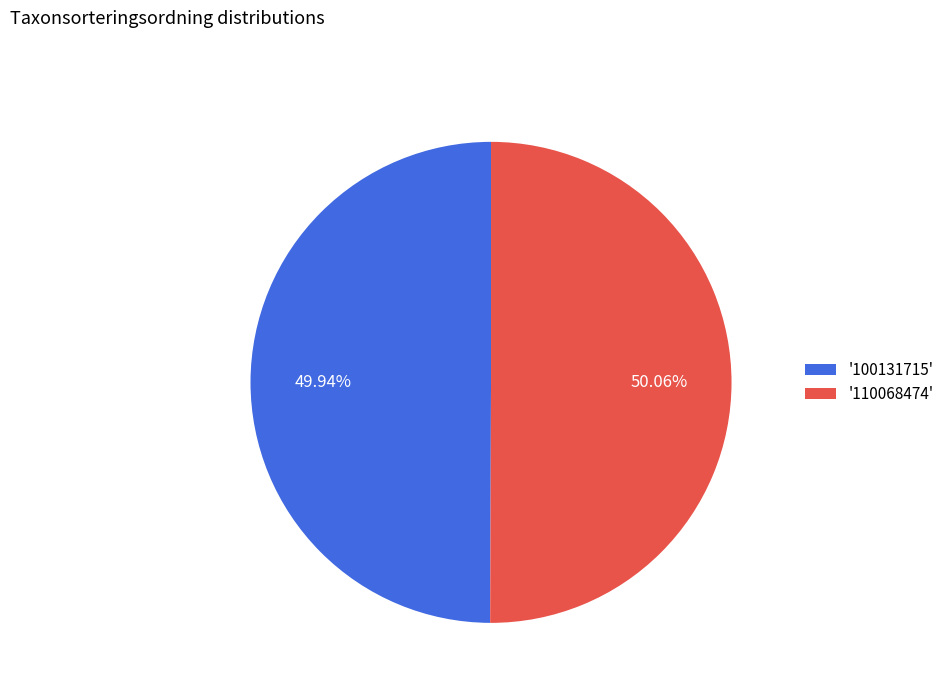

Does any single category account for the majority?

Yes